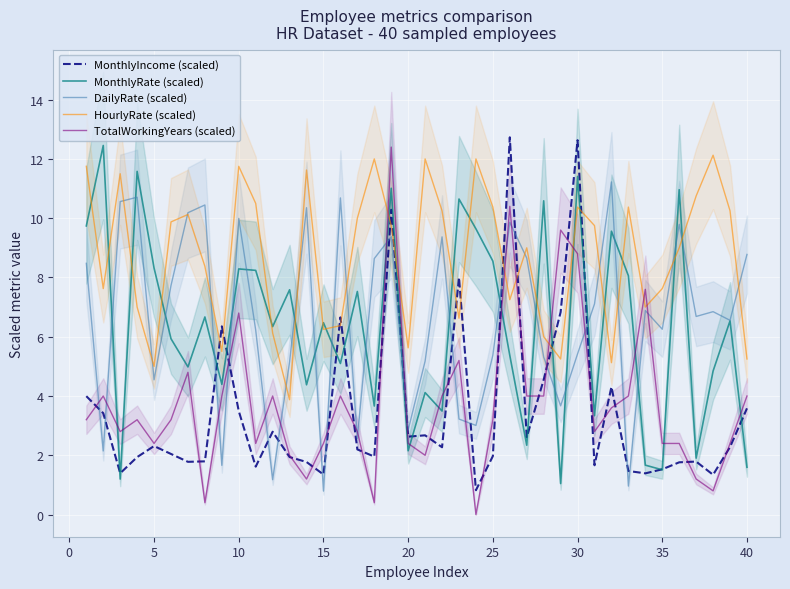

How many lines are shown in the chart?

5